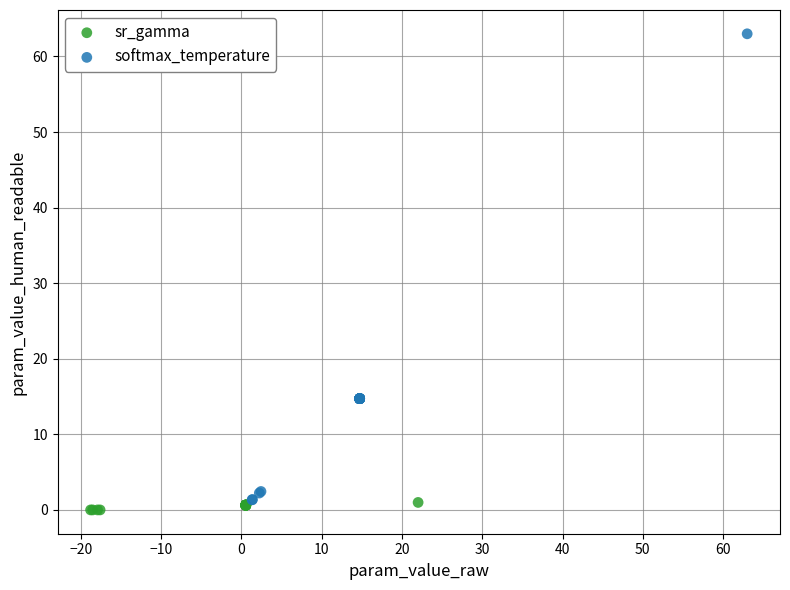

Which series contains the highest Y value?

softmax_temperature